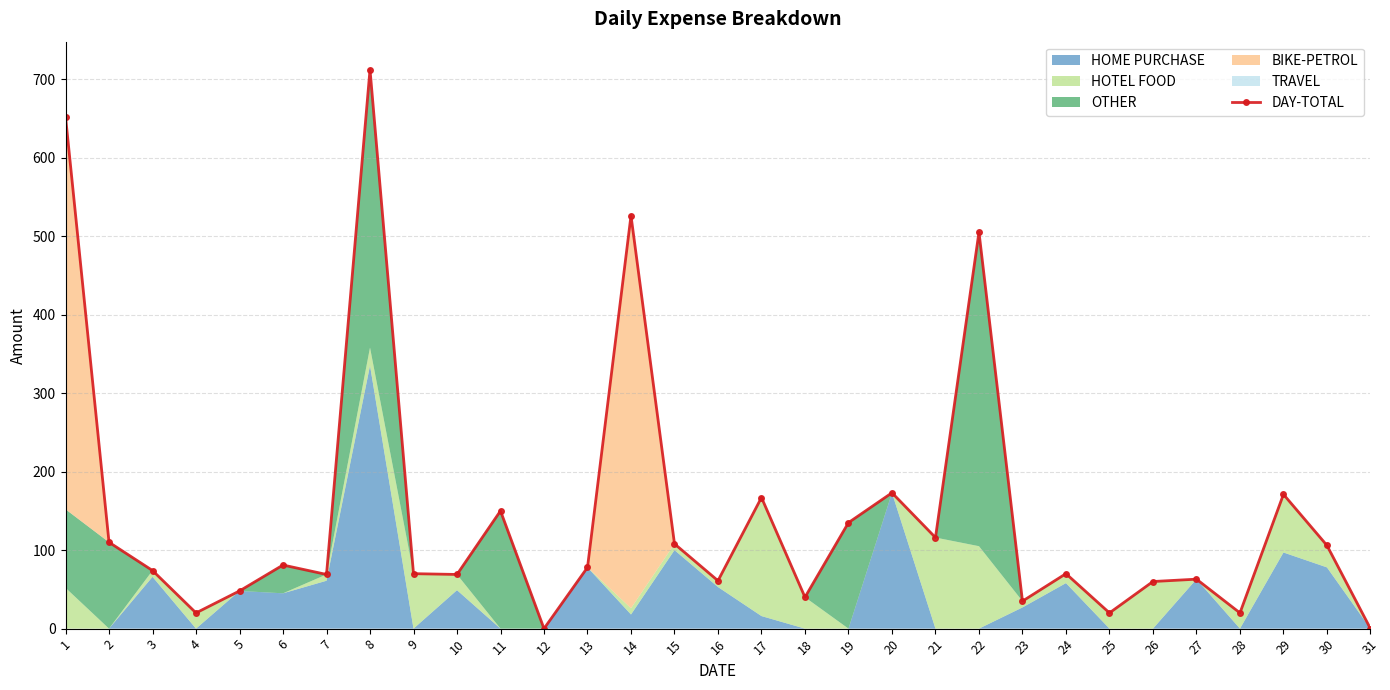

What is the sum of all values?

4509